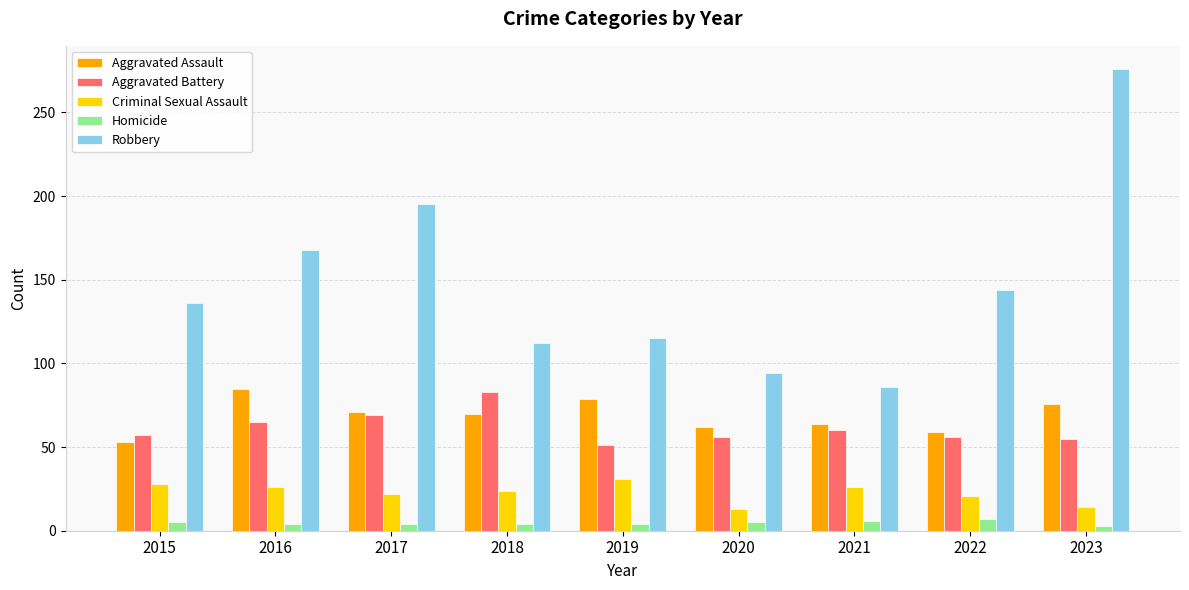

What is the value of the Robbery bar at the 7th from the left?

86